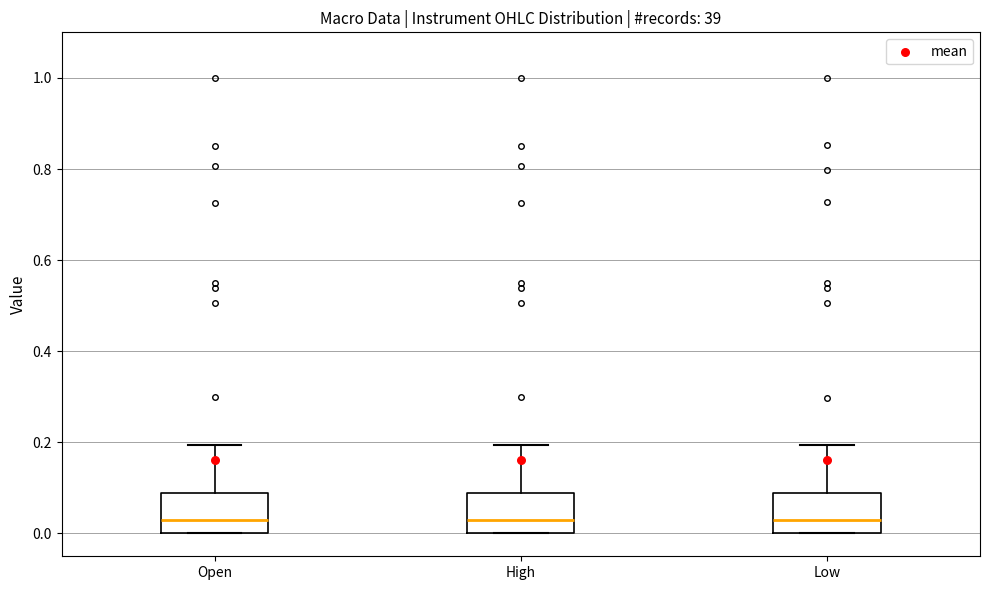

Reading left to right, read every box against the y-axis: the position of its median line, the range the box covers, and the ends of its whiskers. The values are not printed on the chart, so give them approximately, as read against the axis.

Open: median 0.04, box 0.00 to 0.08, whiskers 0.00 to 0.20
High: median 0.04, box 0.00 to 0.08, whiskers 0.00 to 0.20
Low: median 0.04, box 0.00 to 0.08, whiskers 0.00 to 0.20